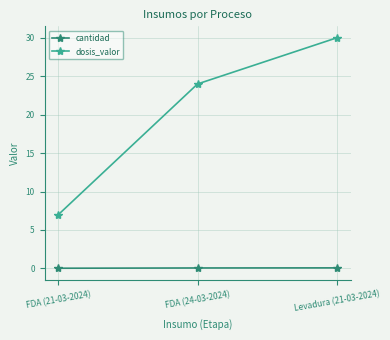

How many categories are shown in the chart?

3